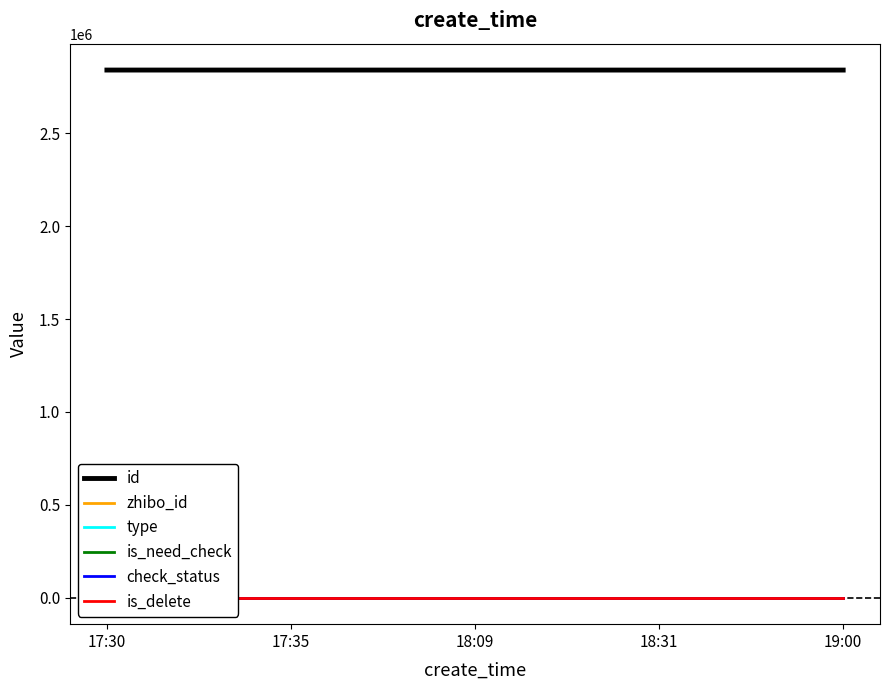

Reading left to right, what are all the values shown in this chart?

id: 2840193	2840169	2840148	2840111	2840109
zhibo_id: 152	152	152	152	152
type: 0	0	0	0	0
is_need_check: 0	0	0	0	0
check_status: 1	1	1	1	1
is_delete: 0	0	0	0	0